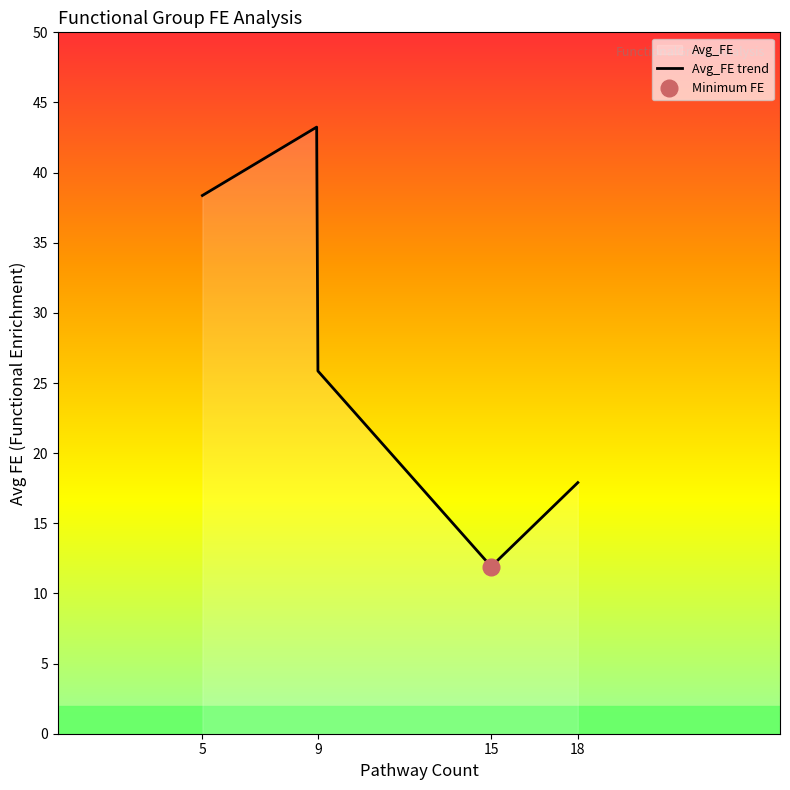

Between 9 and 9, which is larger?

9